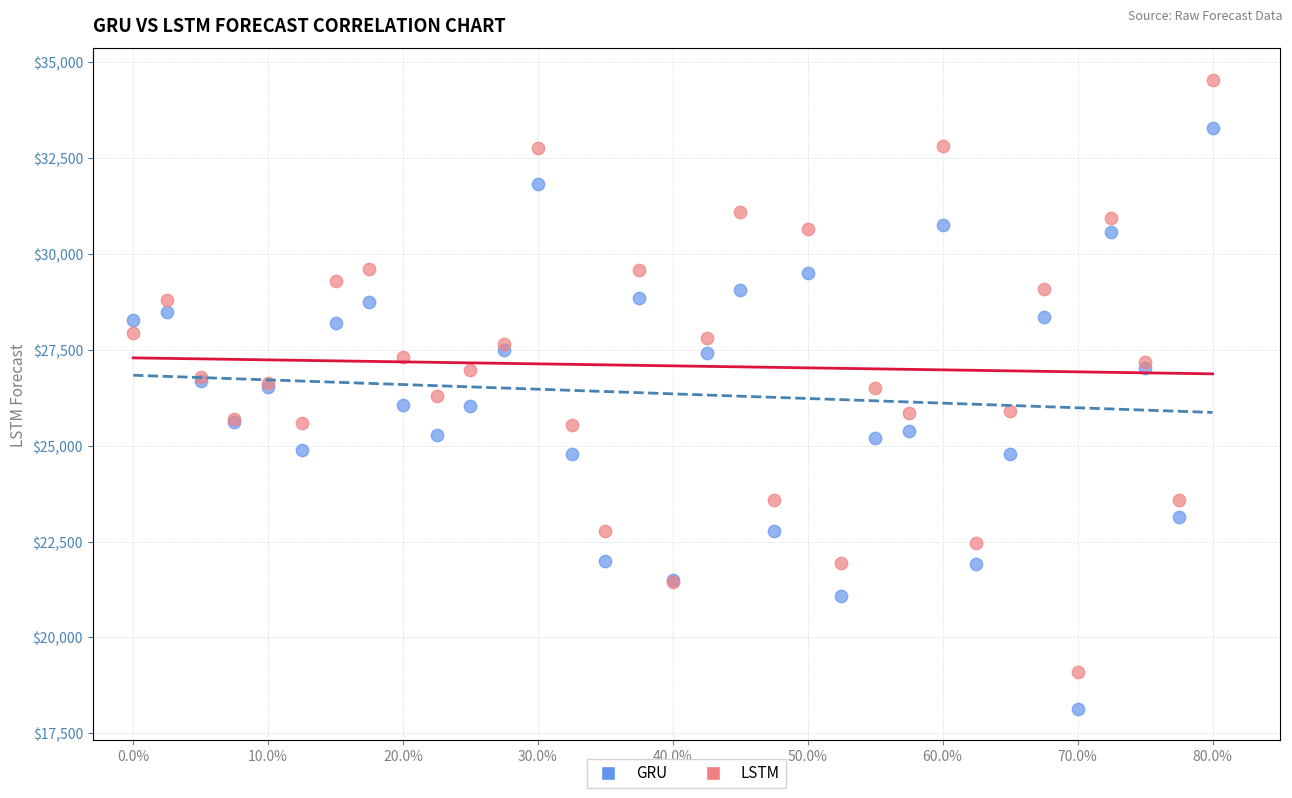

What are all the series names shown in the legend?

GRU, LSTM